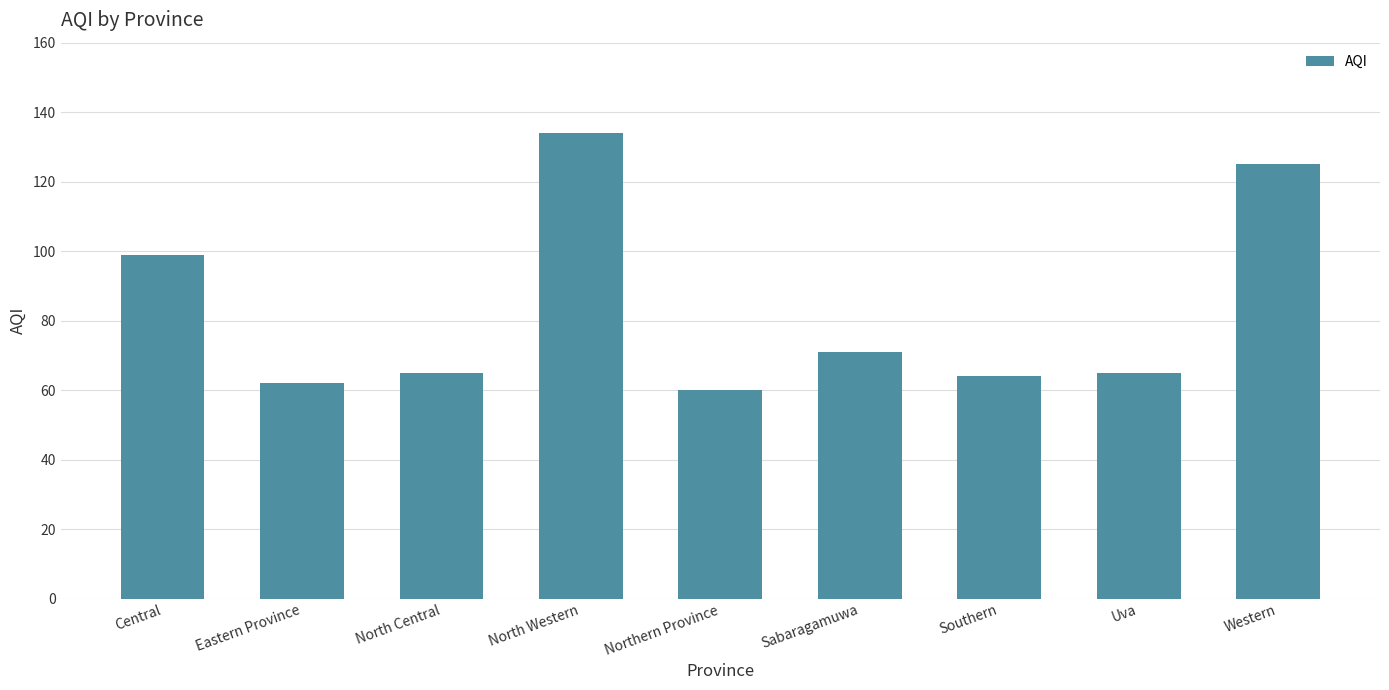

What is the sum of the values at North Western and Eastern Province?

196